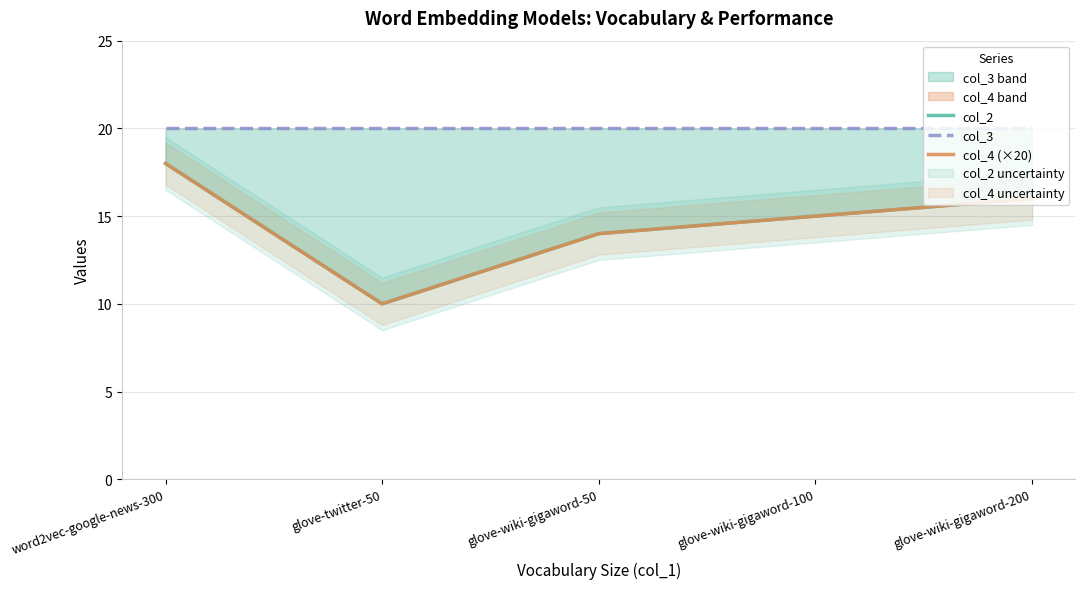

What is the difference between the col_2 values at glove-twitter-50 and glove-wiki-gigaword-50?

4